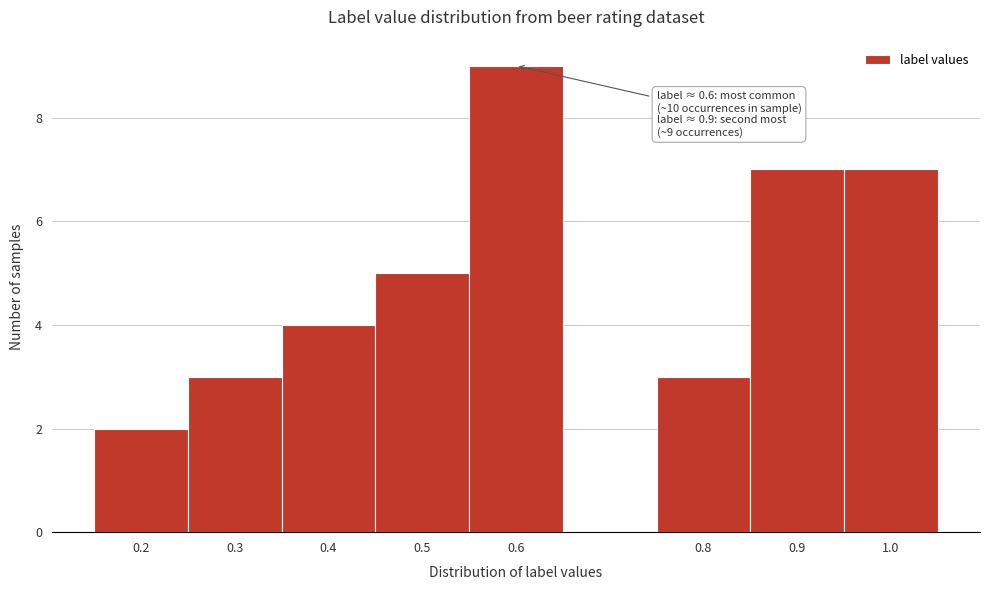

Over which range of the x-axis is the bar tallest?

0.55 to 0.65